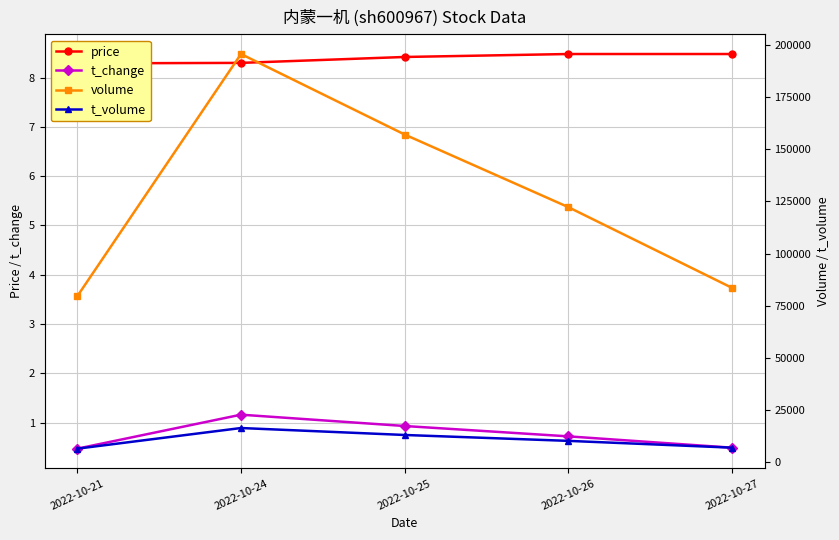

Is it true that t_volume equals 6614.0 at 2022-10-21?

True